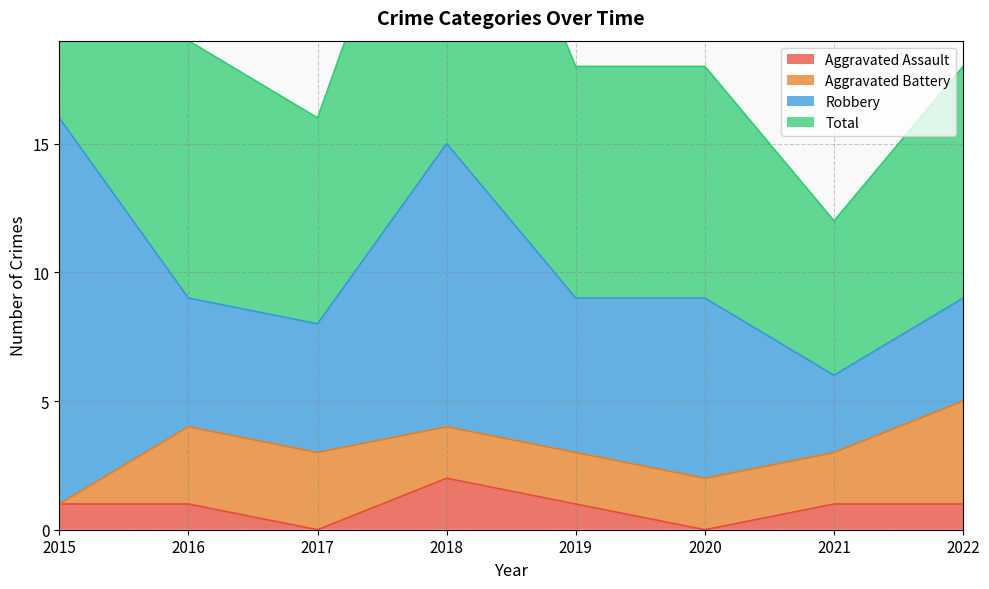

What is the maximum value for Total?

32